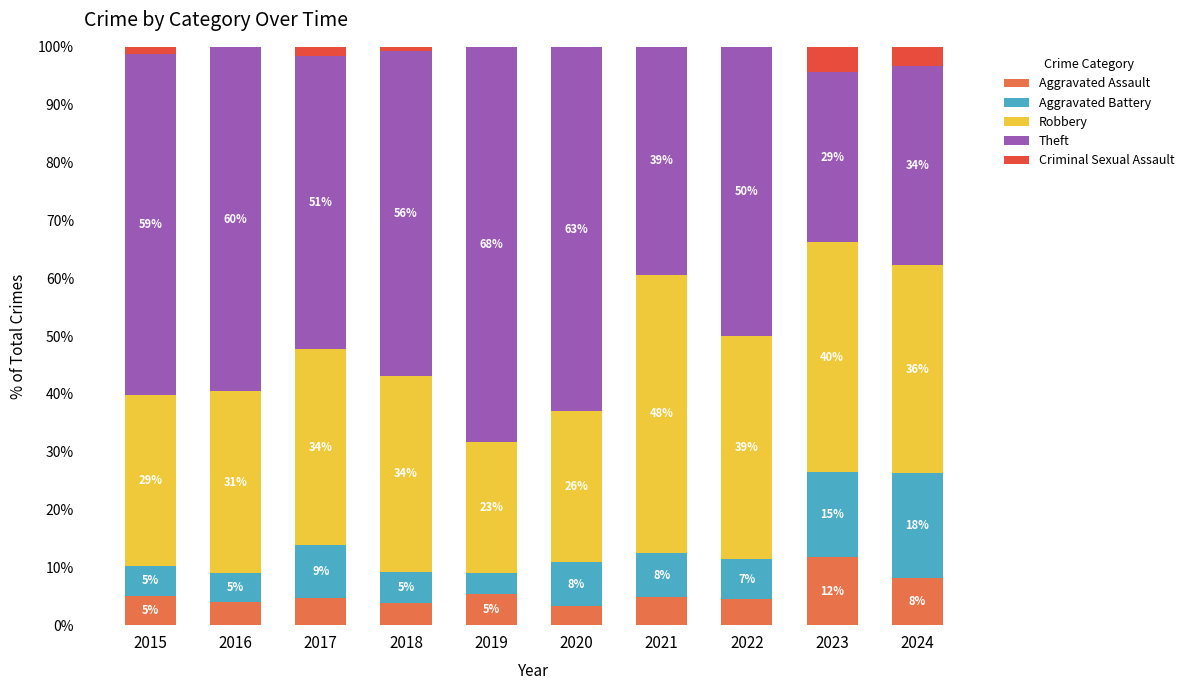

What is the difference between the Aggravated Assault values at 2016 and 2015?

1.1